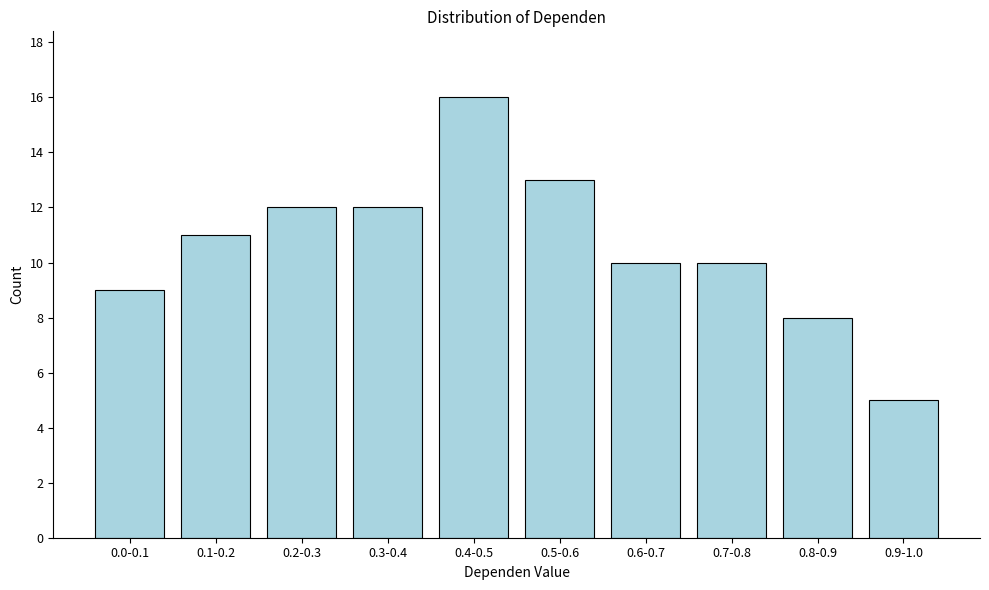

Reading left to right, what are all the values shown in this chart?

9	11	12	12	16	13	10	10	8	5